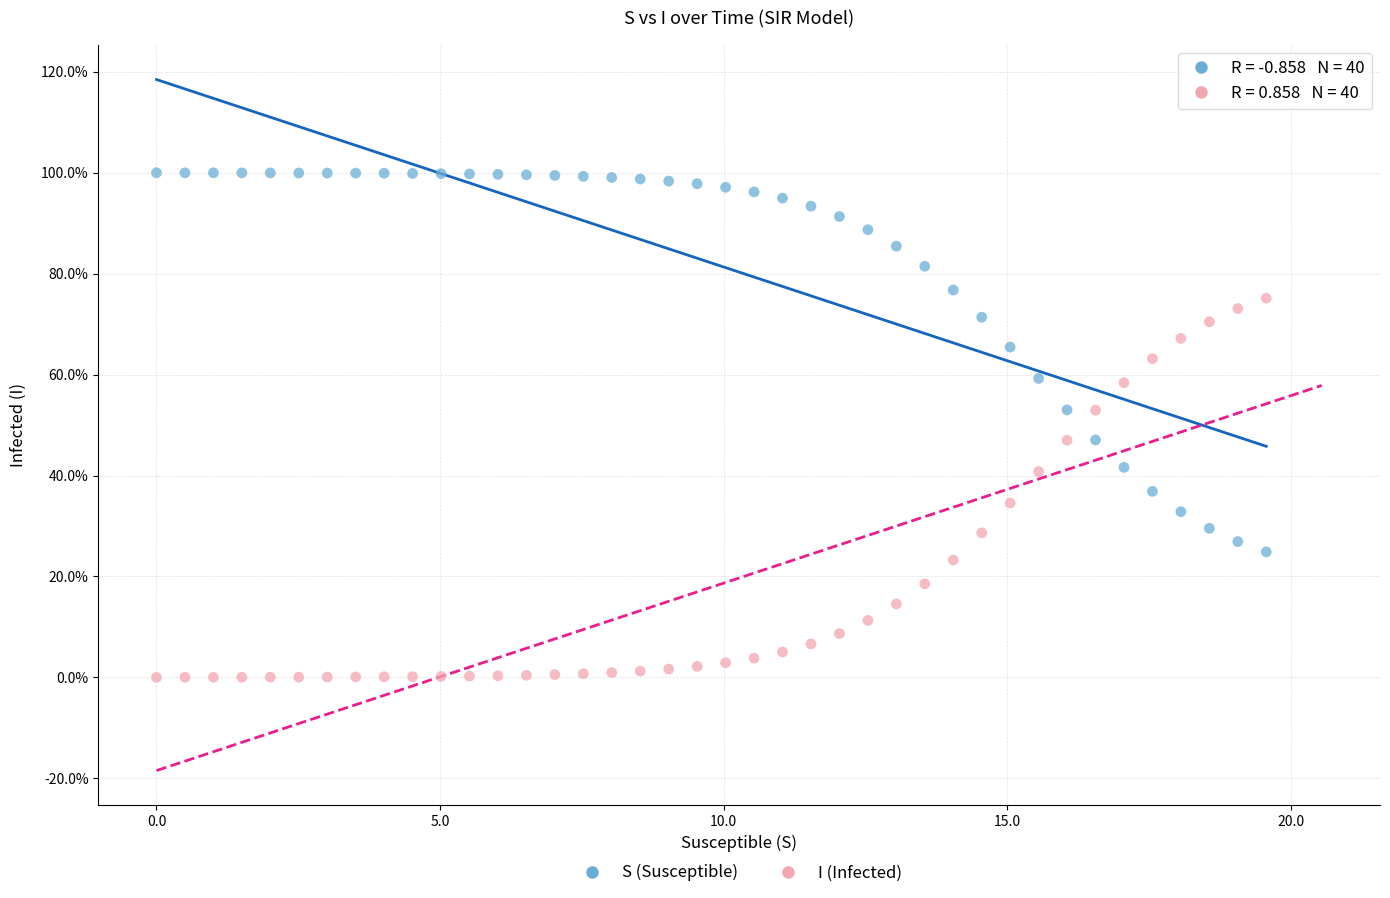

What are all the series names shown in the legend?

S (Susceptible), I (Infected)